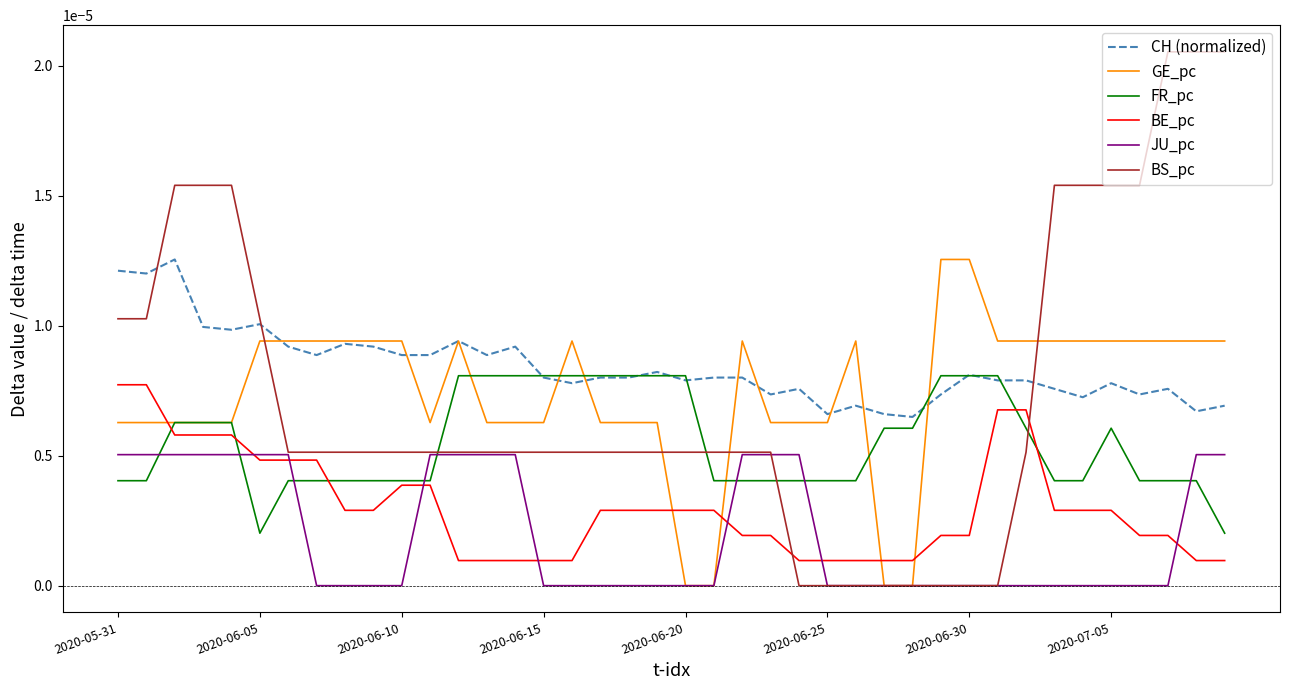

True or false: BE_pc and CH (normalized) cross at least once.

False